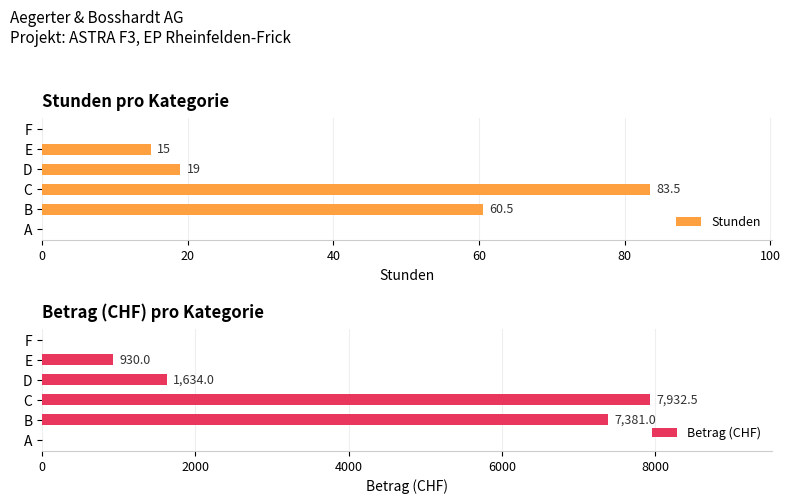

At which label is Stunden closest to 41?

B